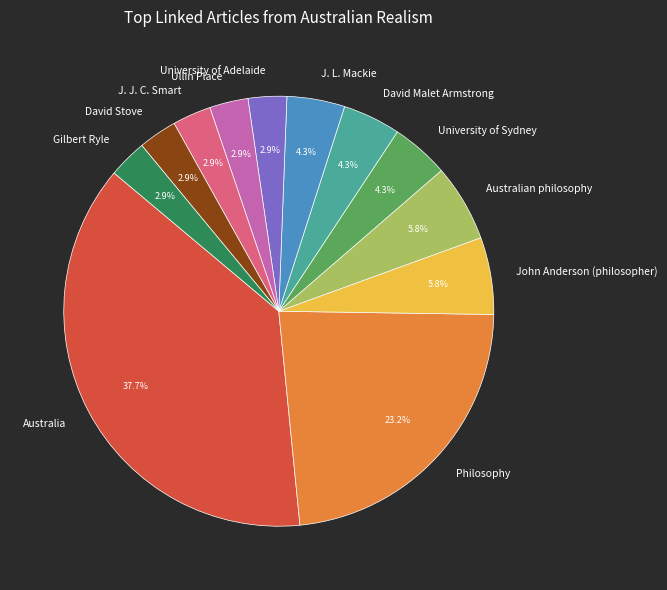

How much of the chart is everything except David Malet Armstrong?

95.7%